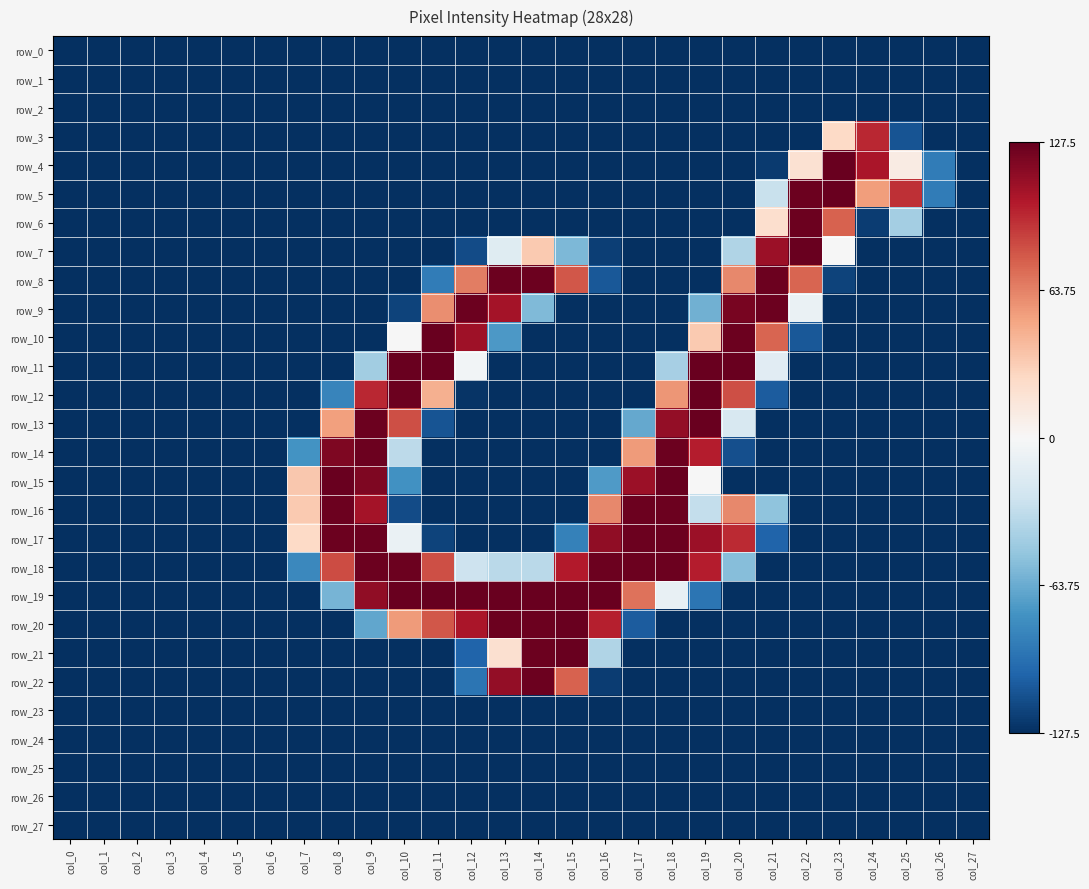

Count the number of categories in the chart.

28